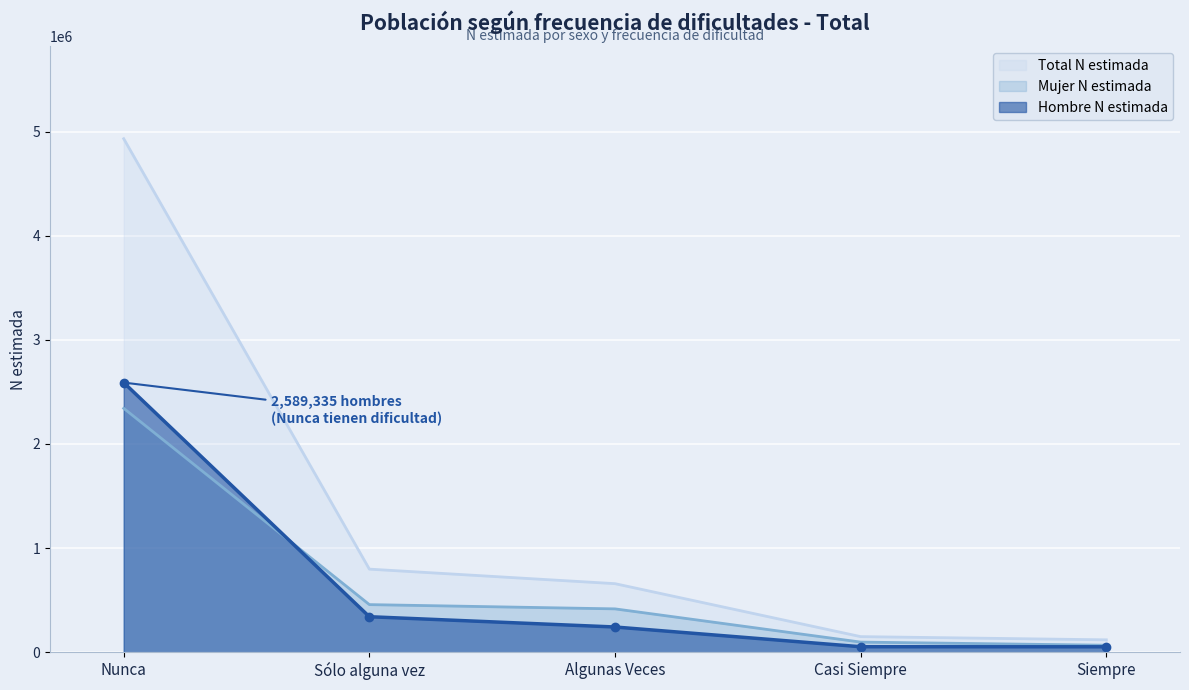

Rank the series at Algunas Veces from lowest to highest value.

Hombre N estimada, Mujer N estimada, Total N estimada